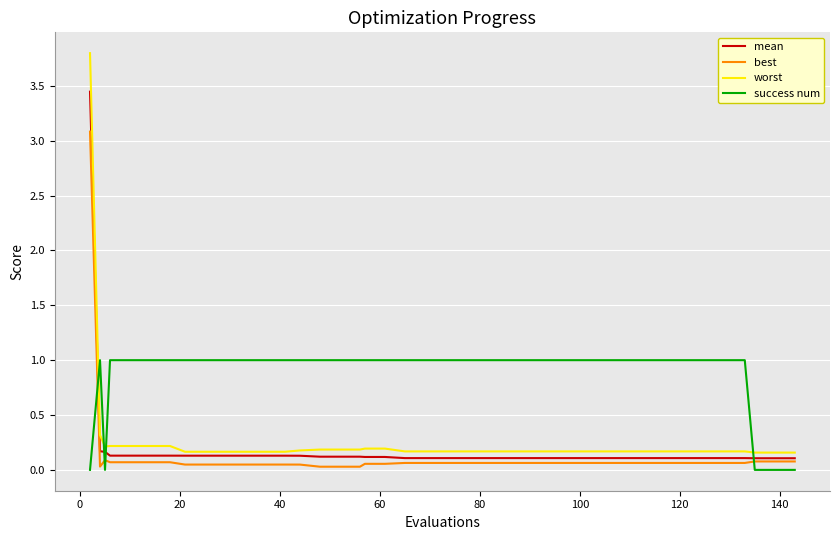

What is the maximum value for worst?

3.8